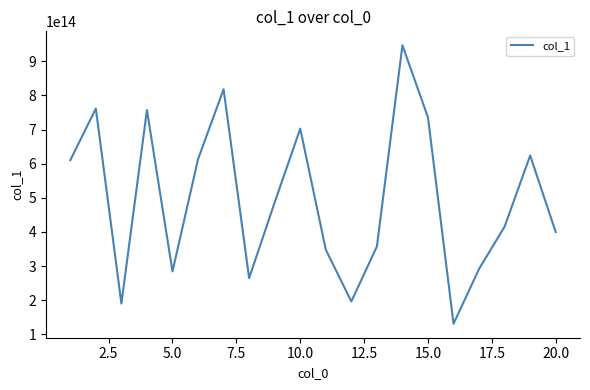

Reading left to right, what are all the values shown in this chart?

610163906507867	761260106172947	190401147448666	756869492226381	284407635990418	613009411248002	818057943274257	264917622634003	486647300951607	702485960941576	348229865556466	196424989229315	357404873635228	946762942272794	735282436398071	131050501815415	291825550249914	415821267554337	623946334562148	399628853576511